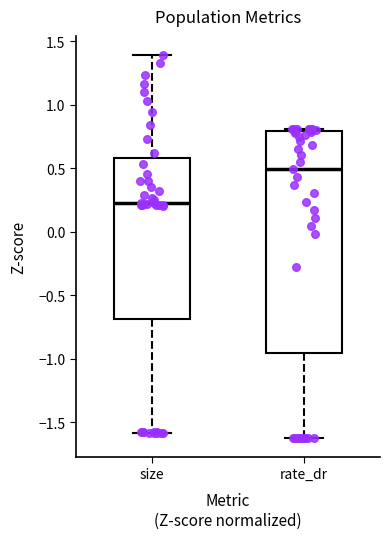

Where is the lower edge of the box for rate_dr on the y-axis? The values are not printed on the chart, so give them approximately, as read against the axis.

-0.95